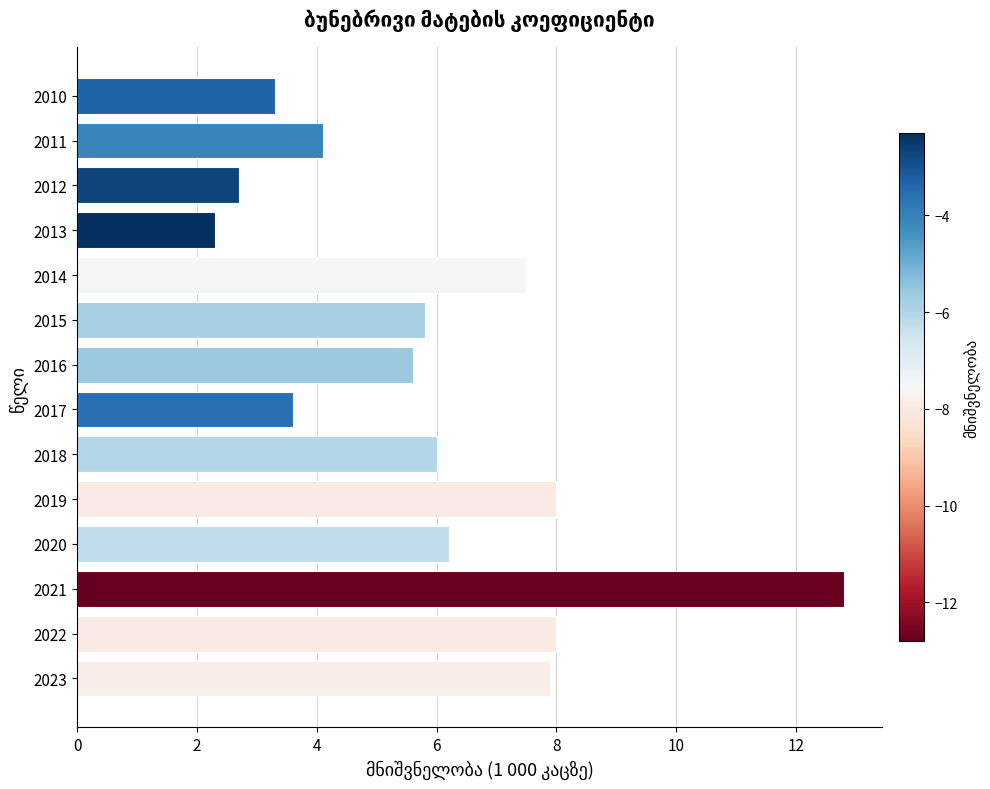

What is the greatest value displayed?

12.8